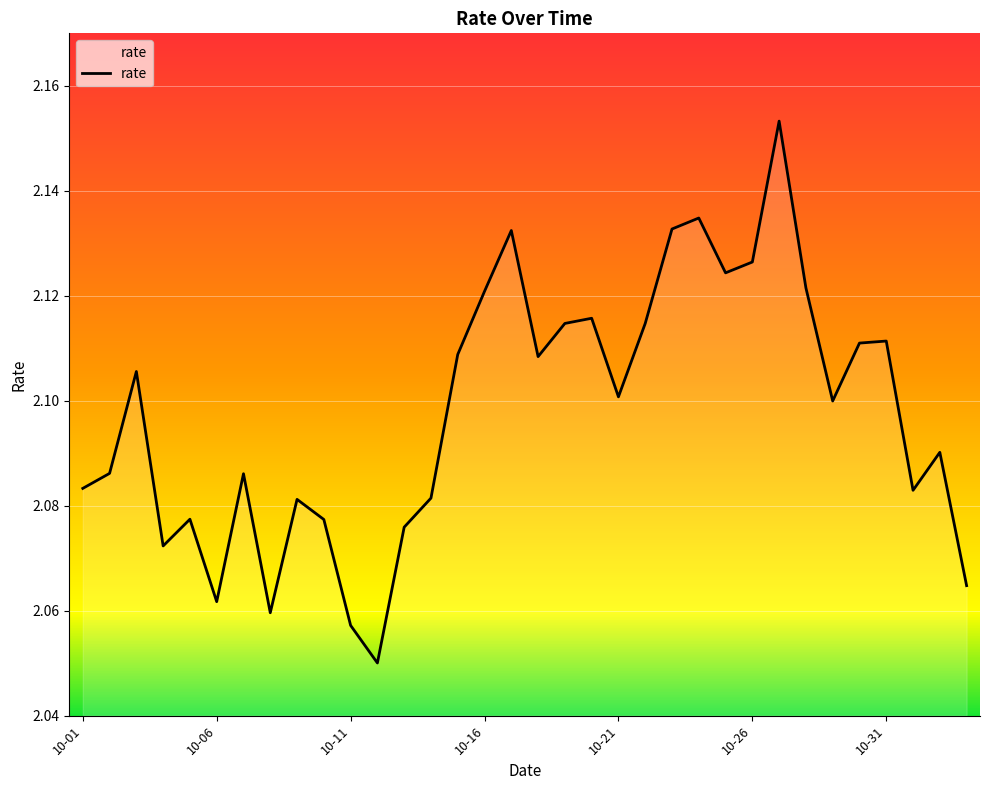

How many lines are shown in the chart?

1